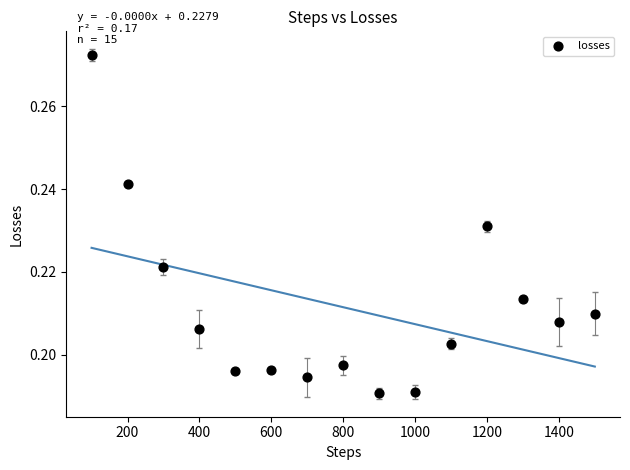

What is the range of X values (max minus min)?

1400.0